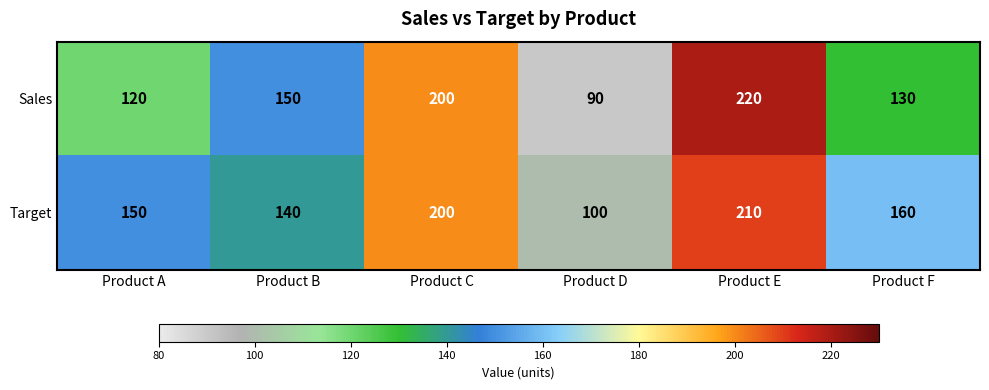

What is the sum of all Target values?

960